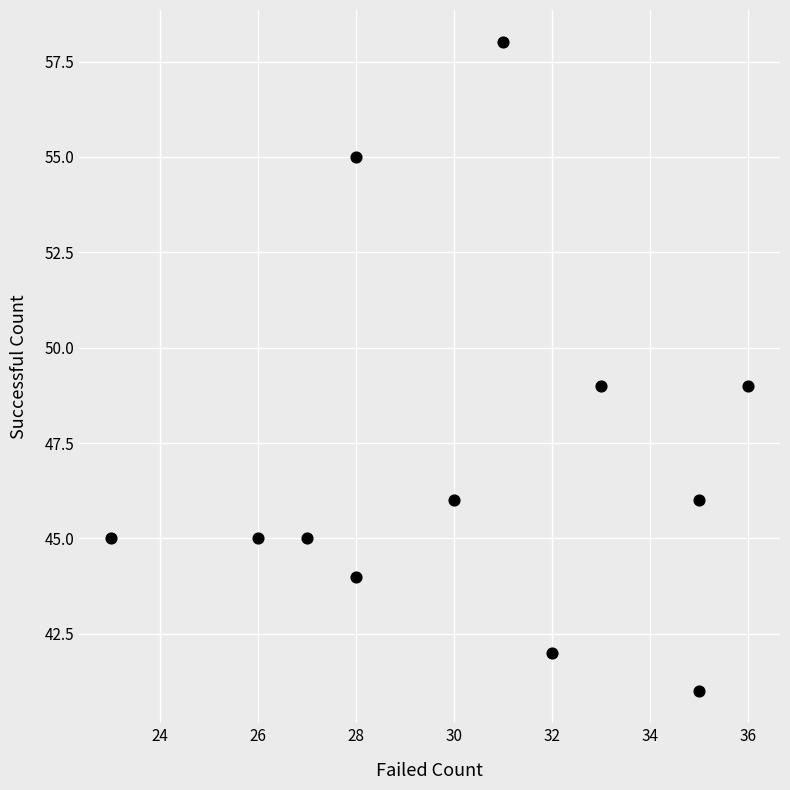

What is the range of X values (max minus min)?

13